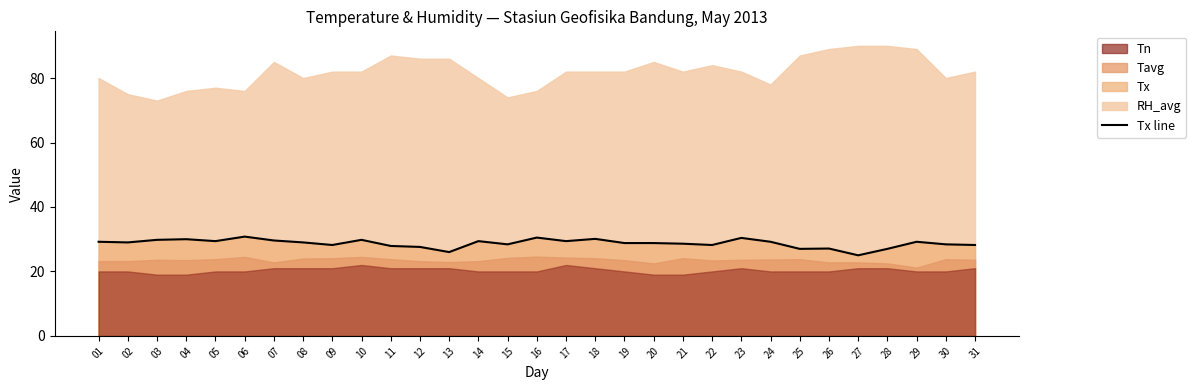

At which category does the data reach its first local valley?

02